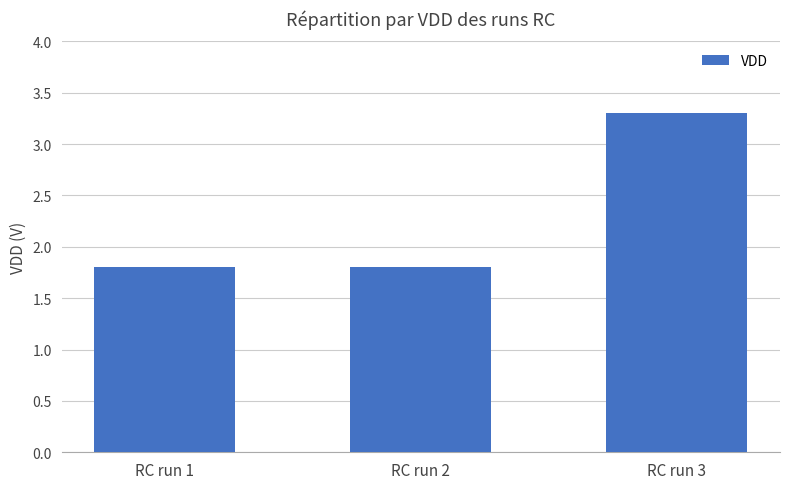

Between RC run 1 and RC run 3, which is larger?

RC run 3